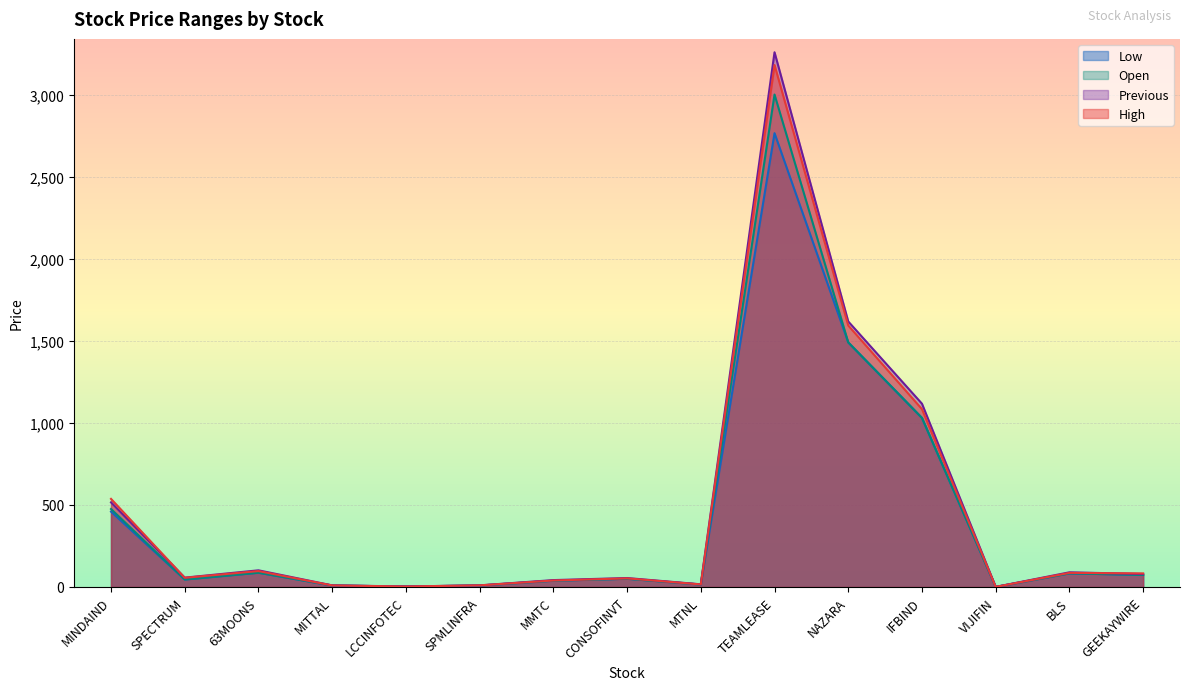

Reading right to left, what are all the values shown in this chart?

Low: GEEKAYWIRE=73.3	BLS=83.0	VIJIFIN=0.6	IFBIND=1030.0	NAZARA=1490.0	TEAMLEASE=2764.7	MTNL=14.9	CONSOFINVT=50.2	MMTC=38.0	SPMLINFRA=9.0	LCCINFOTEC=3.0	MITTAL=8.9	63MOONS=87.0	SPECTRUM=45.6	MINDAIND=459.1
Open: GEEKAYWIRE=73.3	BLS=83.0	VIJIFIN=0.6	IFBIND=1030.0	NAZARA=1490.0	TEAMLEASE=3000.0	MTNL=15.1	CONSOFINVT=50.2	MMTC=38.6	SPMLINFRA=9.0	LCCINFOTEC=3.0	MITTAL=8.9	63MOONS=87.0	SPECTRUM=45.6	MINDAIND=475.1
High: GEEKAYWIRE=82.9	BLS=86.0	VIJIFIN=0.7	IFBIND=1083.4	NAZARA=1593.0	TEAMLEASE=3180.0	MTNL=15.7	CONSOFINVT=52.7	MMTC=39.5	SPMLINFRA=10.0	LCCINFOTEC=3.0	MITTAL=9.5	63MOONS=97.0	SPECTRUM=56.0	MINDAIND=536.8
Previous: GEEKAYWIRE=79.0	BLS=89.5	VIJIFIN=0.7	IFBIND=1116.5	NAZARA=1617.5	TEAMLEASE=3257.6	MTNL=16.4	CONSOFINVT=54.6	MMTC=42.0	SPMLINFRA=9.8	LCCINFOTEC=3.3	MITTAL=9.8	63MOONS=101.6	SPECTRUM=57.0	MINDAIND=515.6